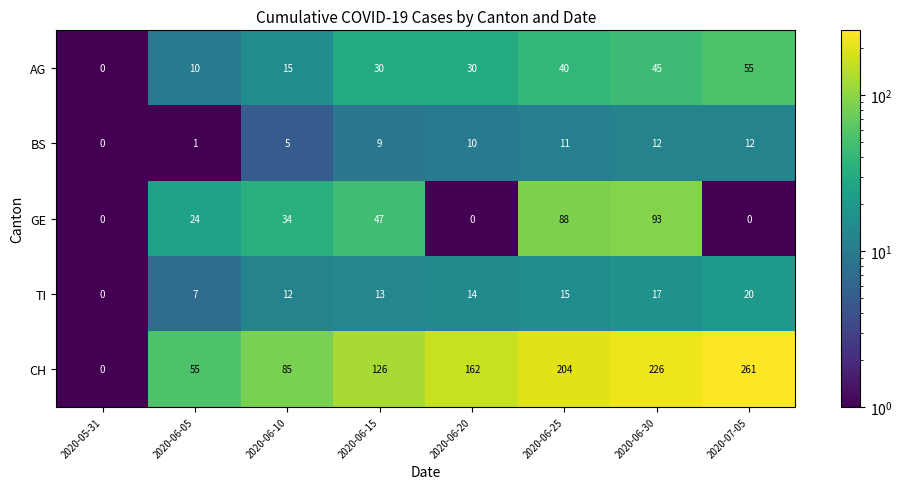

List the series in order of their peak value, highest first.

CH, GE, AG, TI, BS